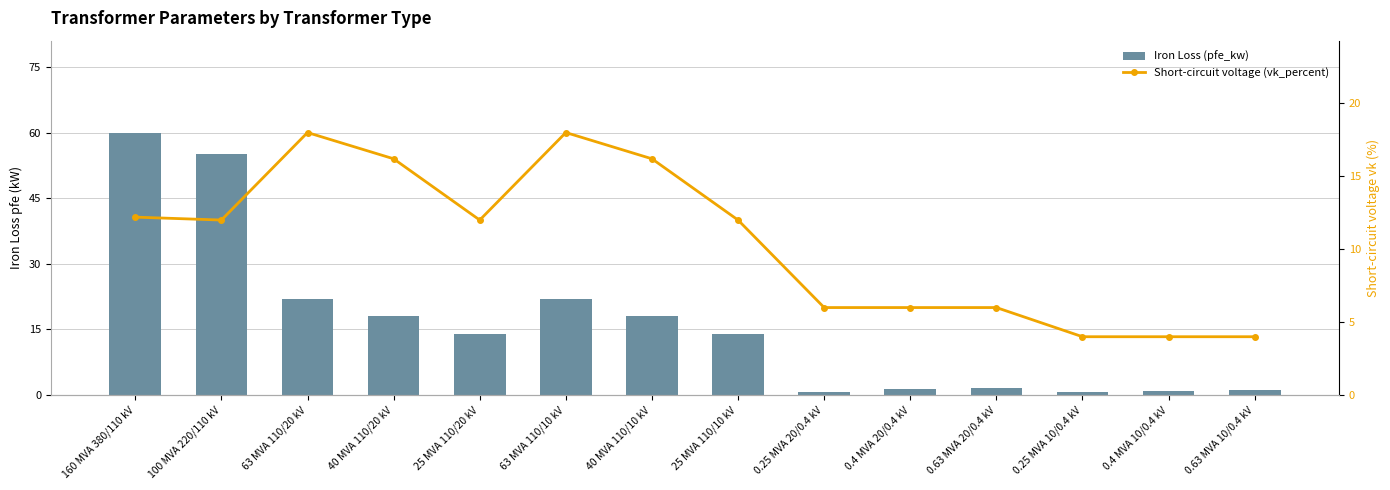

How many data points in Short-circuit voltage (vk_percent) are less than 12?

6